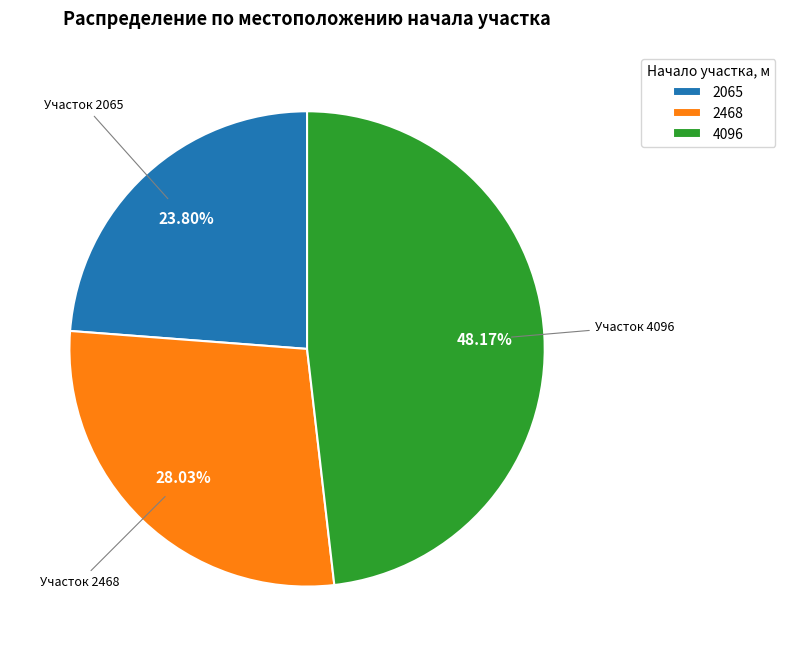

What is the largest slice in the pie chart?

4096